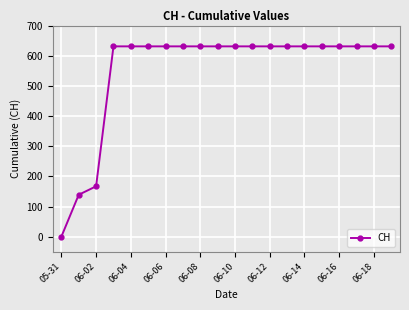

What is the sum of all values?

11033